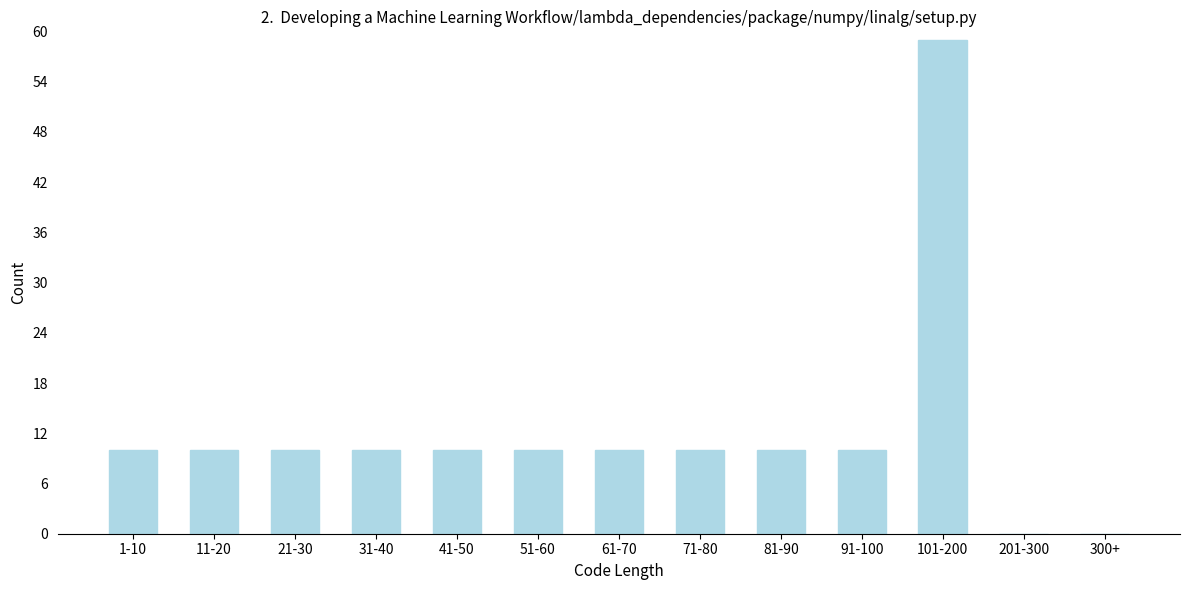

Reading left to right, what are all the values shown in this chart?

1-10=10	11-20=10	21-30=10	31-40=10	41-50=10	51-60=10	61-70=10	71-80=10	81-90=10	91-100=10	101-200=59	201-300=0	300+=0